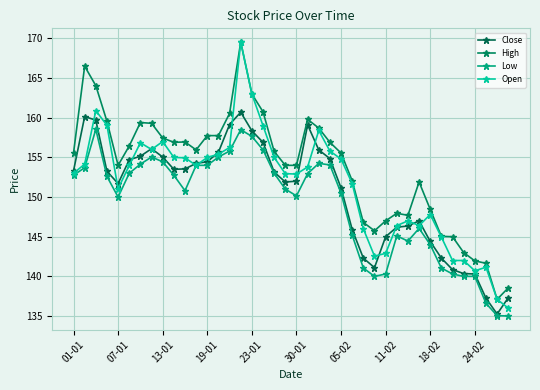

How many lines are shown in the chart?

4